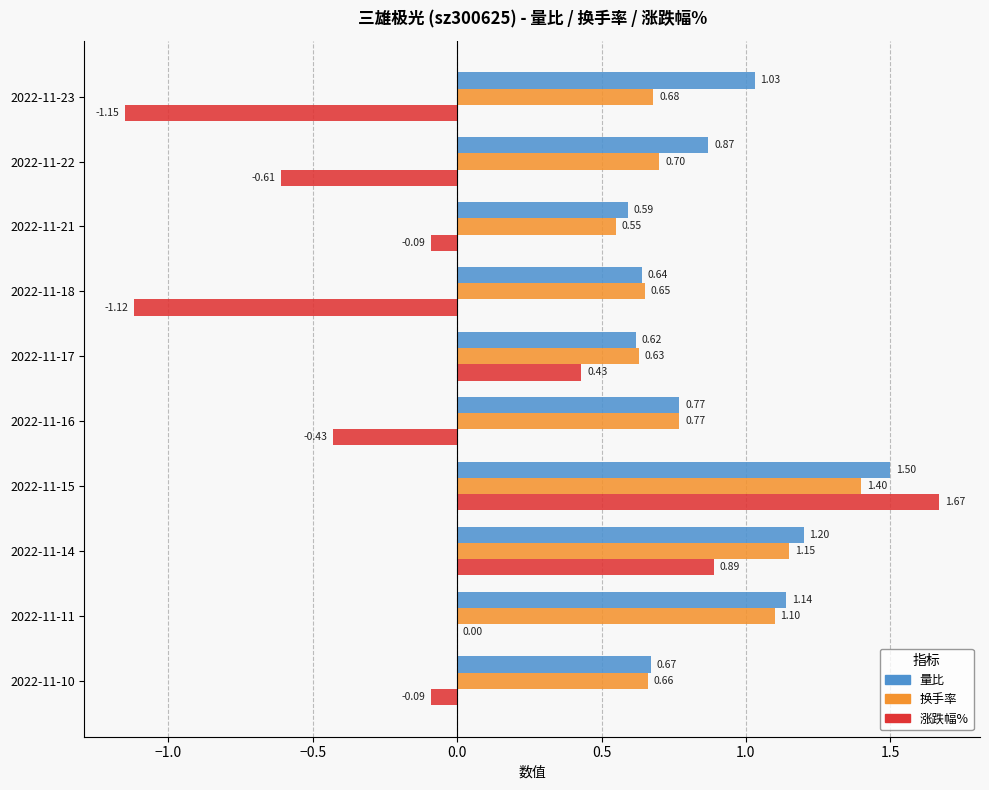

Which series has the largest total across all categories?

量比